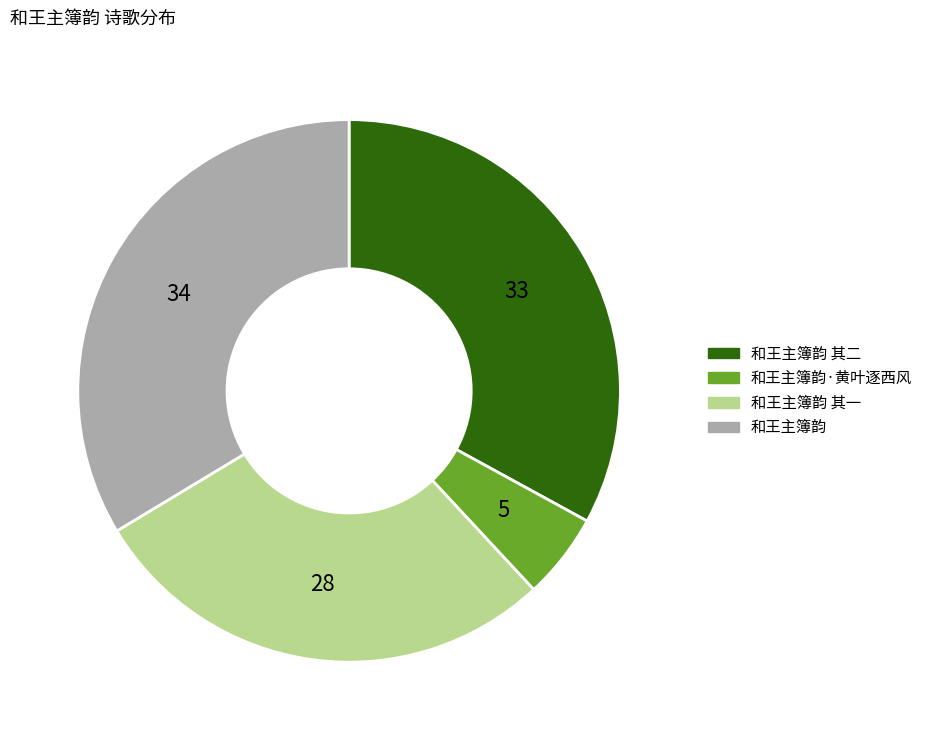

Which category has the biggest portion of the pie?

和王主簿韵